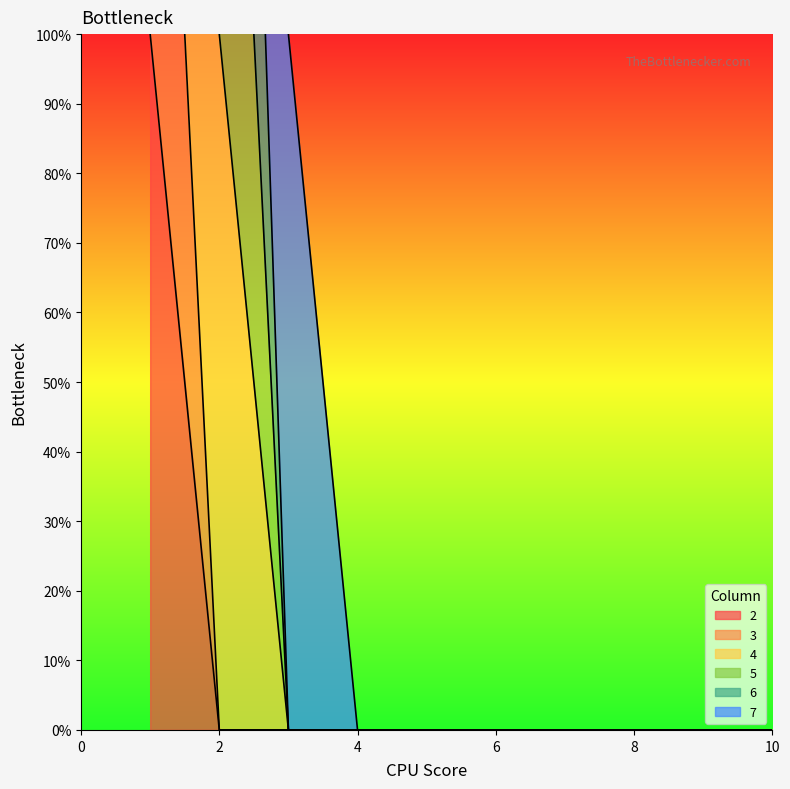

True or false: 4 and 2 cross at least once.

False